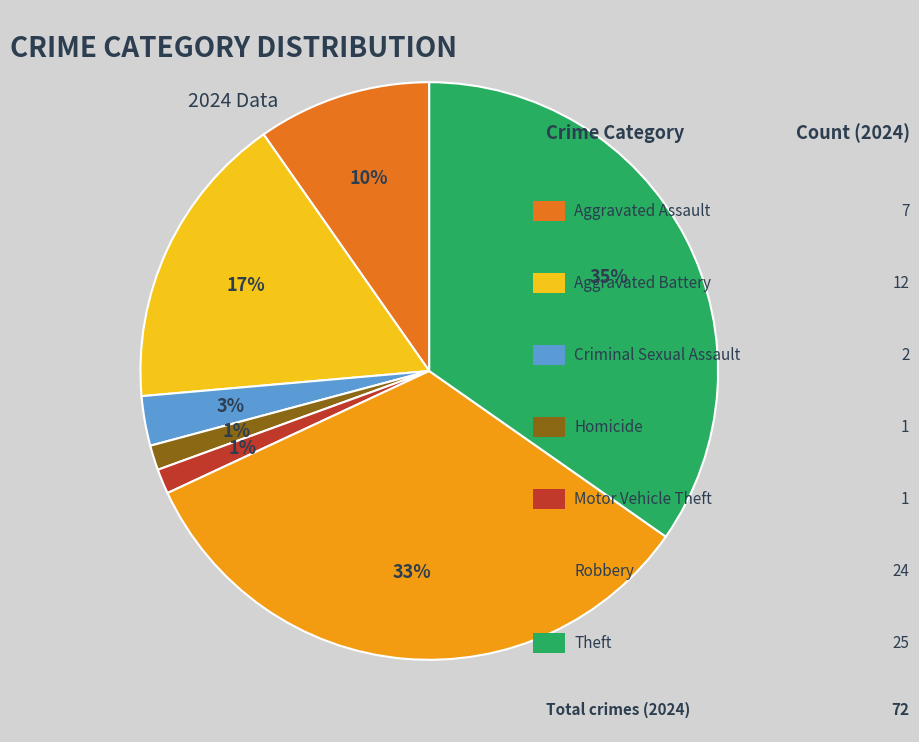

Is there any slice that represents more than half of the pie?

No